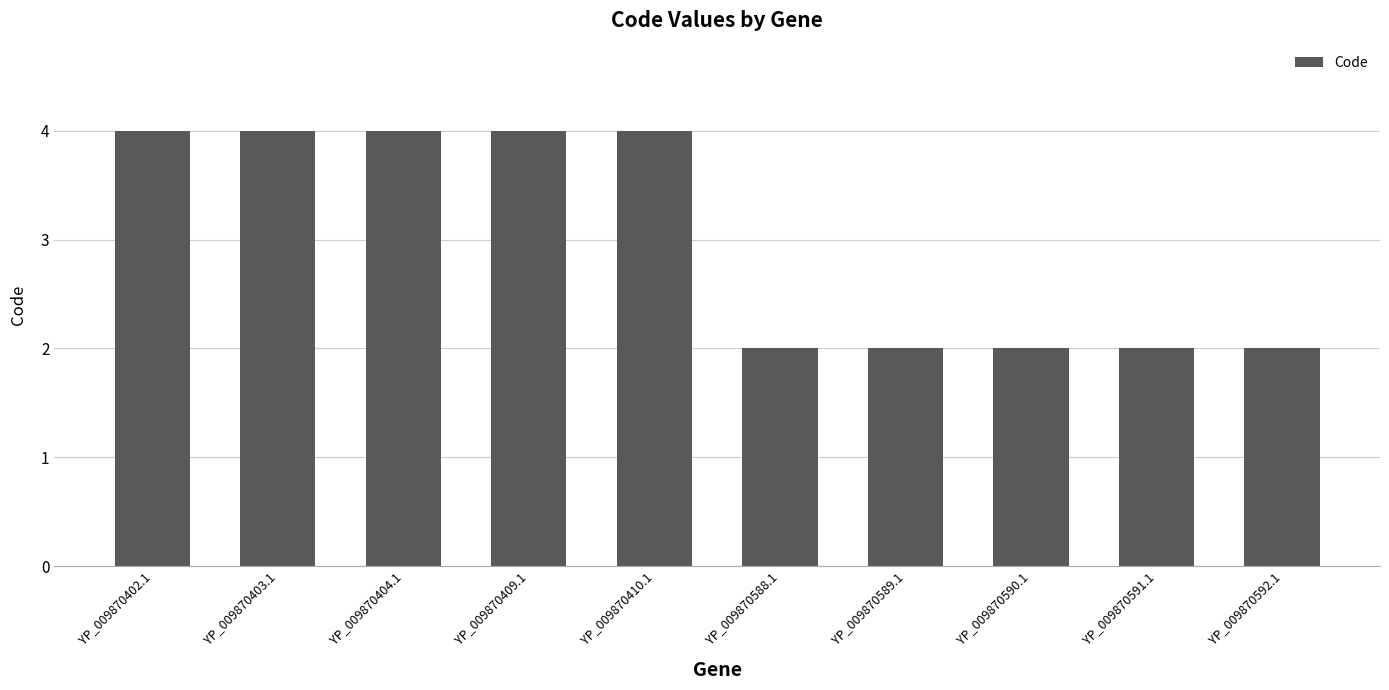

What is the difference between the maximum and minimum values?

2